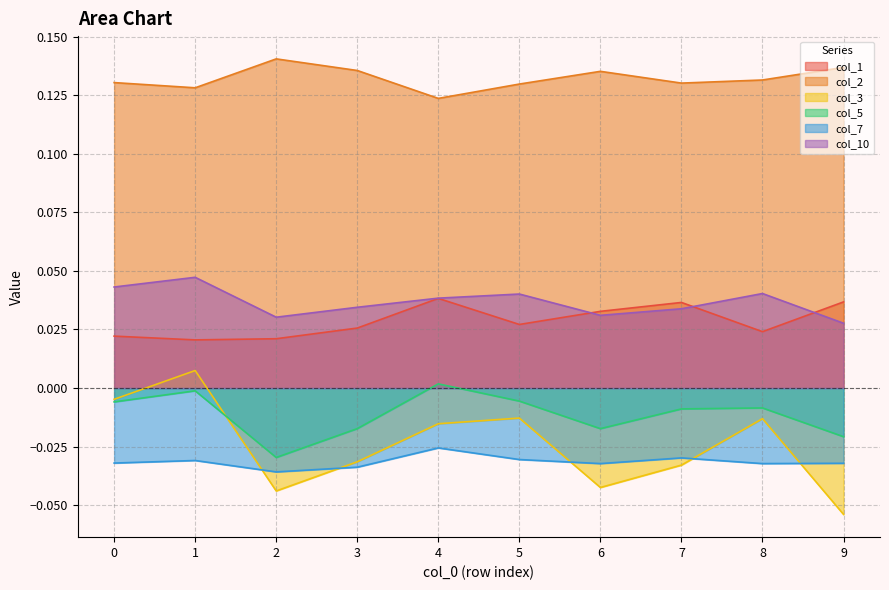

How many lines are shown in the chart?

6